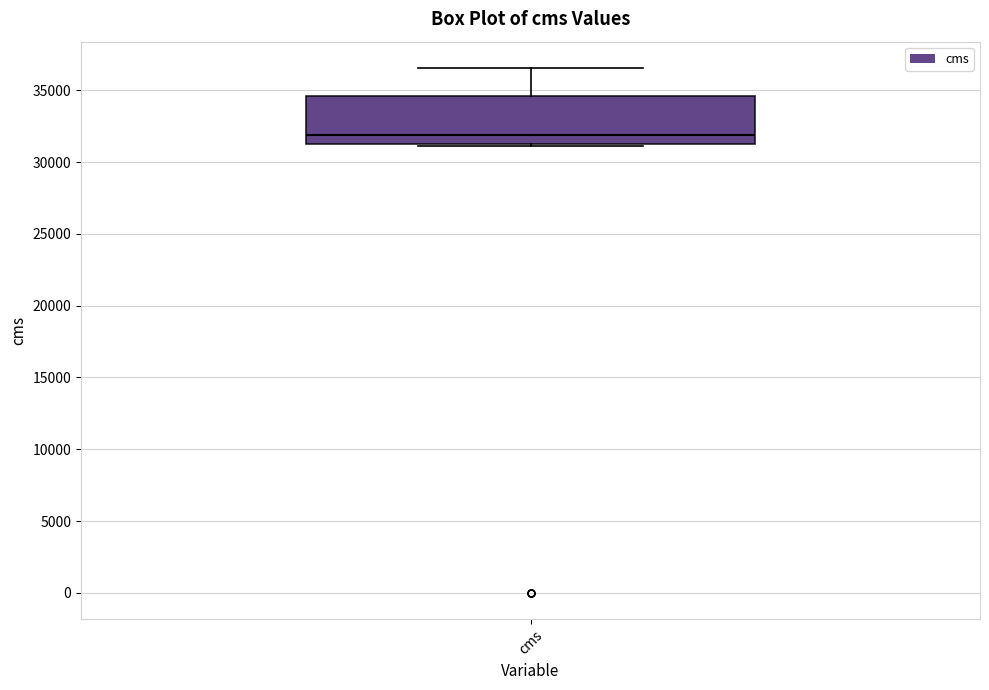

Where is the upper edge of the box for cms on the y-axis? The values are not printed on the chart, so give them approximately, as read against the axis.

34500